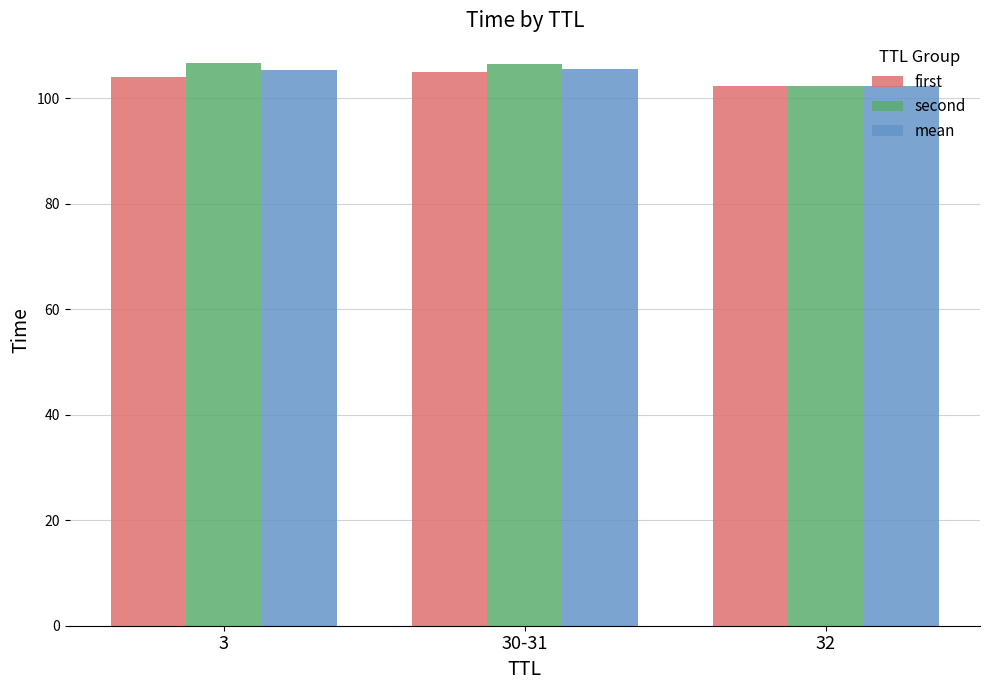

The value of second at 30-31 is 191.1. True or false?

False